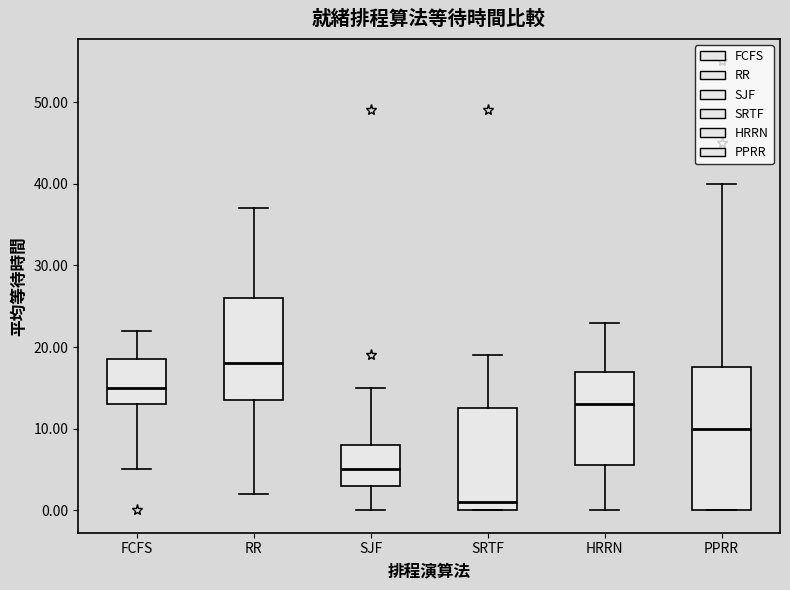

Reading left to right, read every box against the y-axis: the position of its median line, the range the box covers, and the ends of its whiskers. The values are not printed on the chart, so give them approximately, as read against the axis.

FCFS: median 15, box 13 to 19, whiskers 5 to 22
RR: median 18, box 14 to 26, whiskers 2 to 37
SJF: median 5, box 3 to 8, whiskers 0 to 15
SRTF: median 1, box 0 to 13, whiskers 0 to 19
HRRN: median 13, box 6 to 17, whiskers 0 to 23
PPRR: median 10, box 0 to 18, whiskers 0 to 40